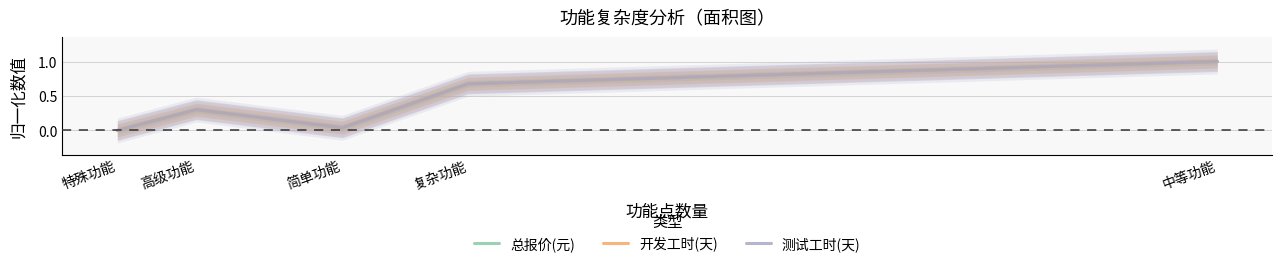

Which series has the largest total across all categories?

测试工时(天)